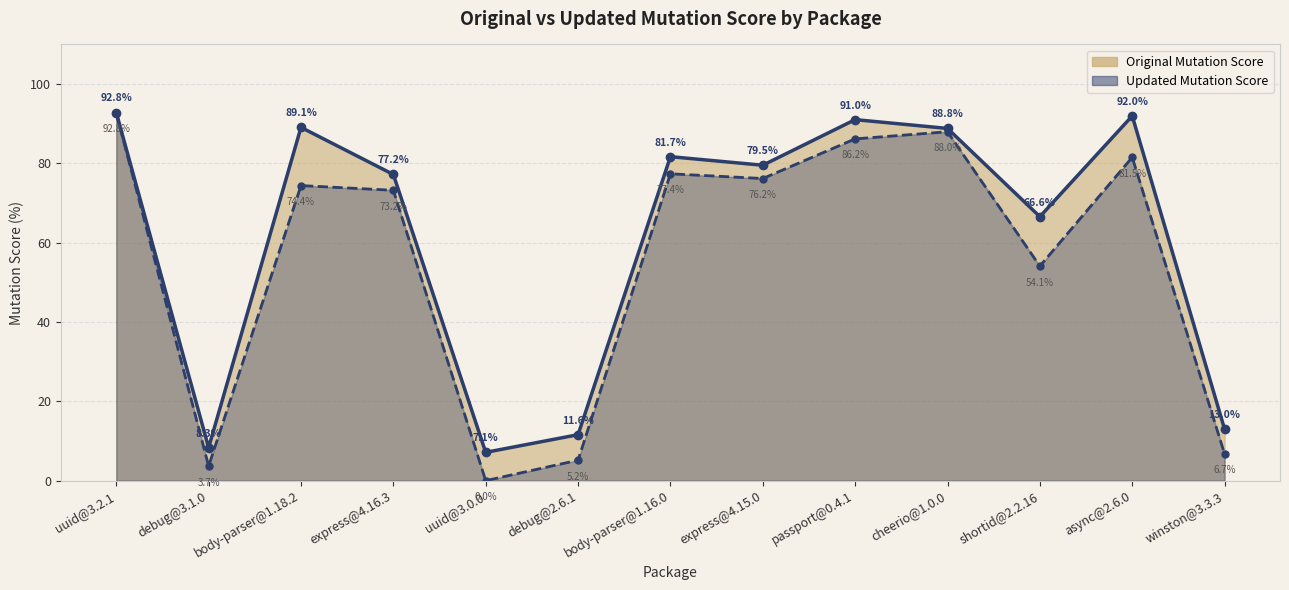

What position from the right is passport@0.4.1?

5